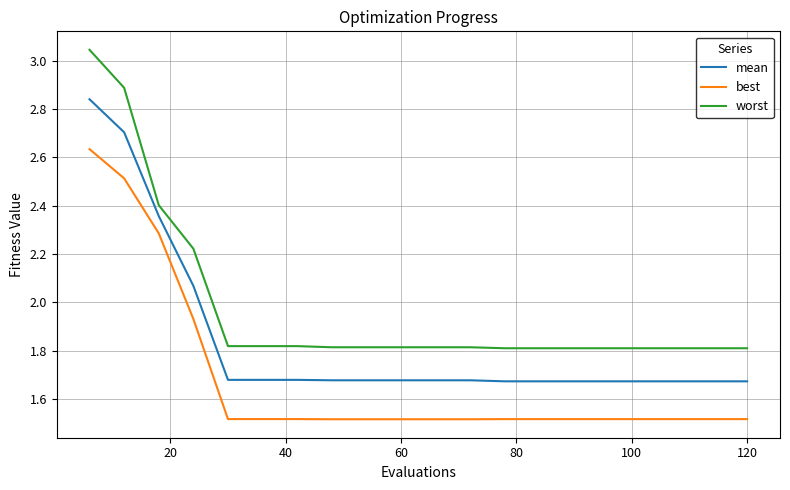

Which series has the widest spread of values?

worst